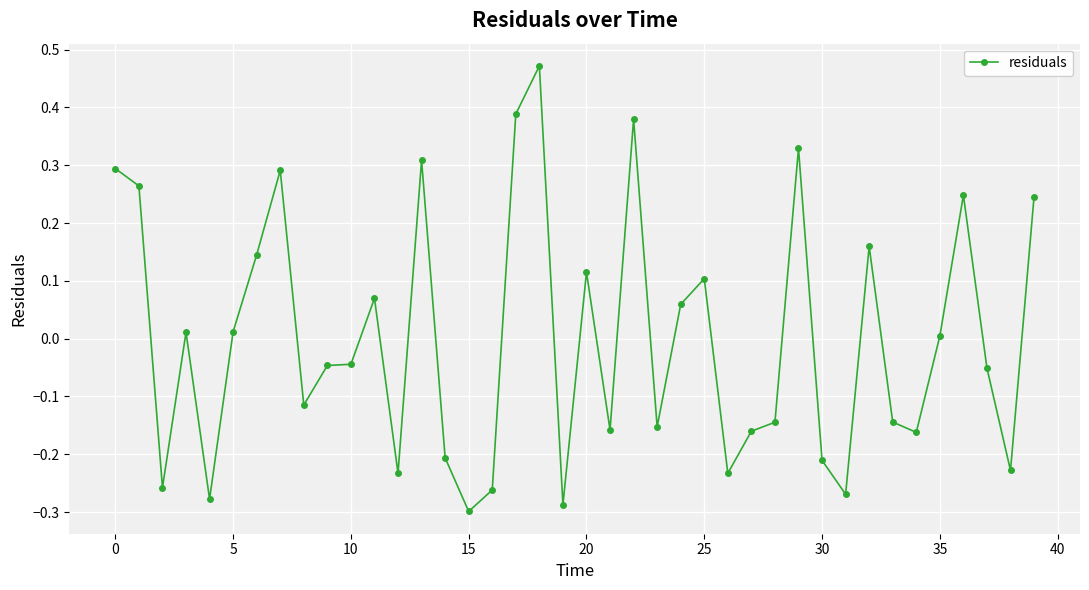

True or false: there are more than 2 points higher than both neighbors.

True